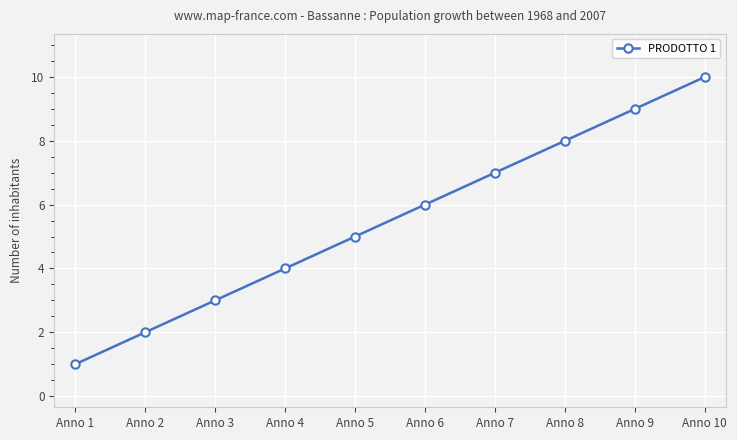

What is the maximum value shown in the chart?

10